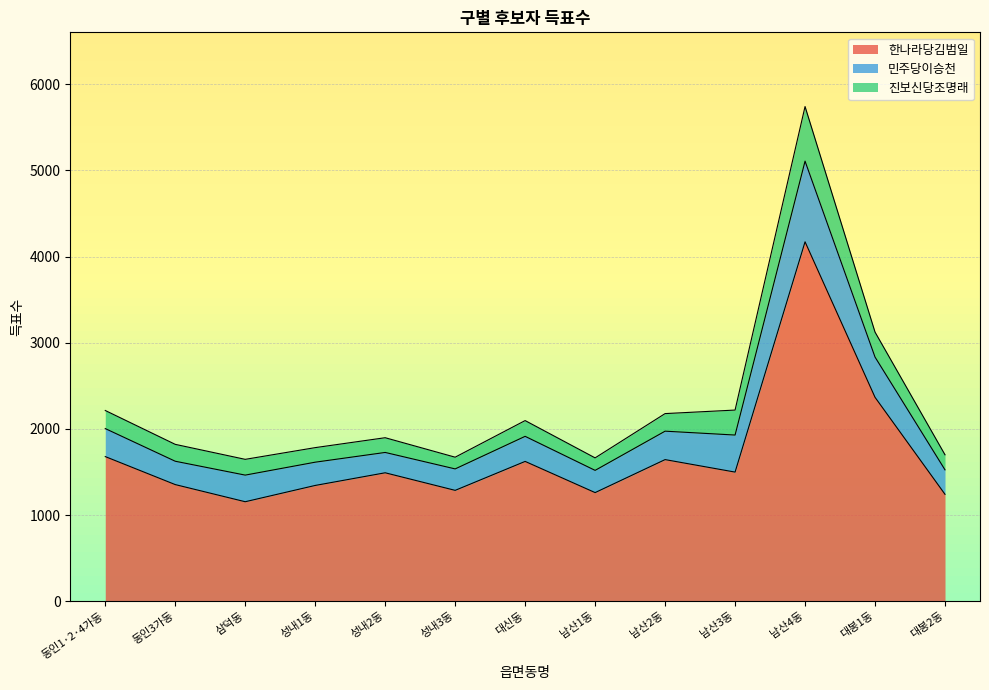

At how many categories does at least one series exceed 4015?

1